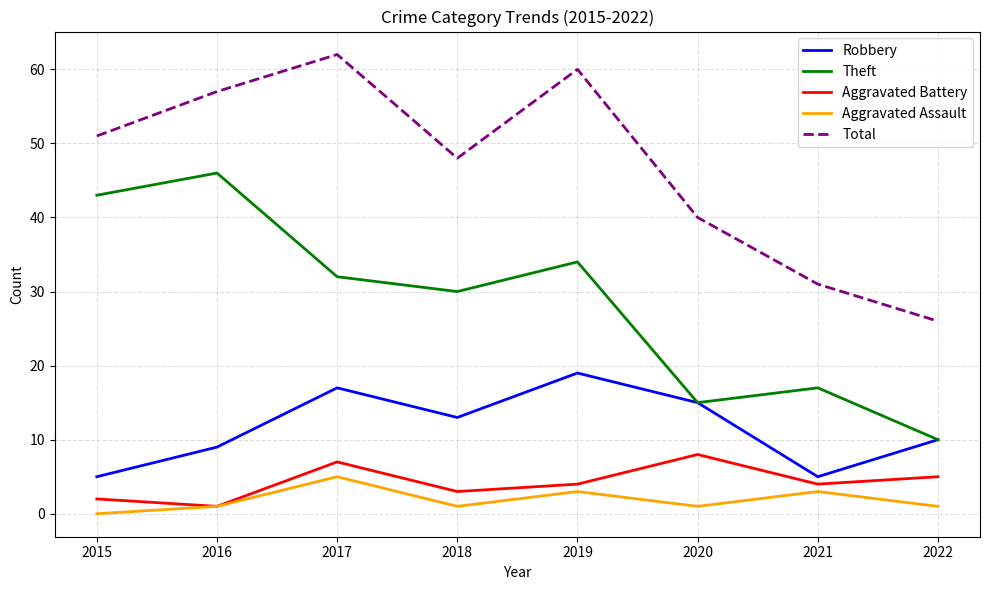

What are all the series names shown in the legend?

Robbery, Theft, Aggravated Battery, Aggravated Assault, Total